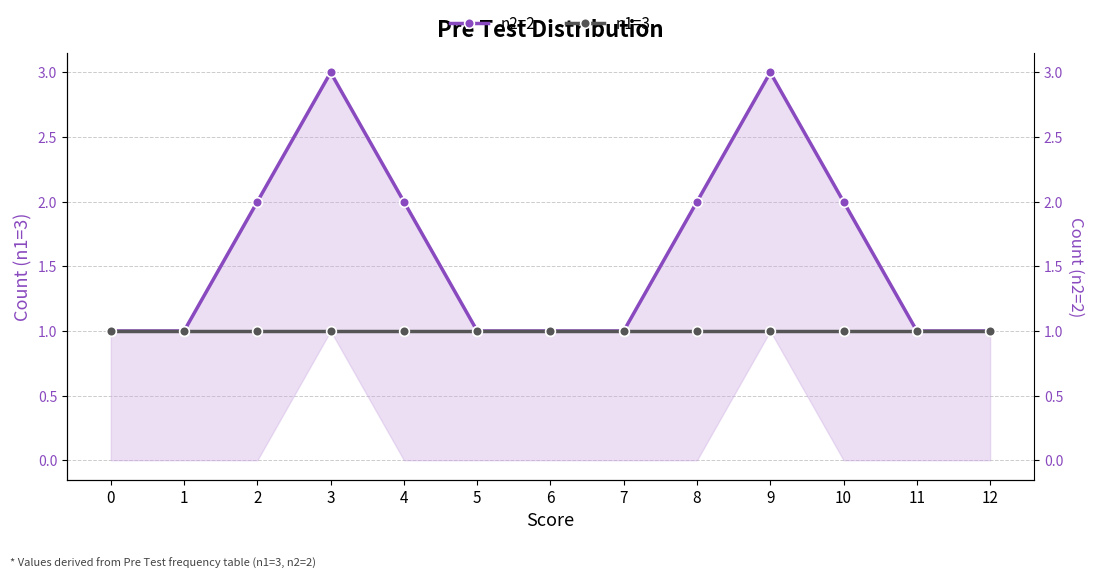

What is the approximate value of n2=2 at 2?

2